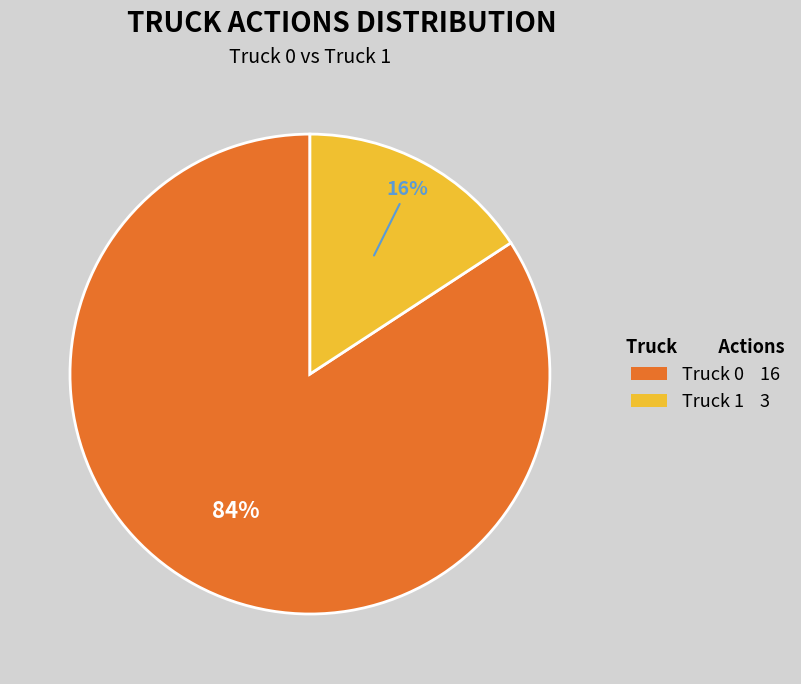

Is it true that Truck 0 is 84% of the pie?

True